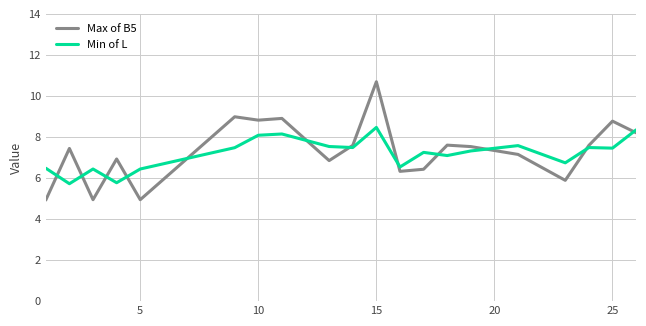

Which series has the widest spread of values?

Max of B5